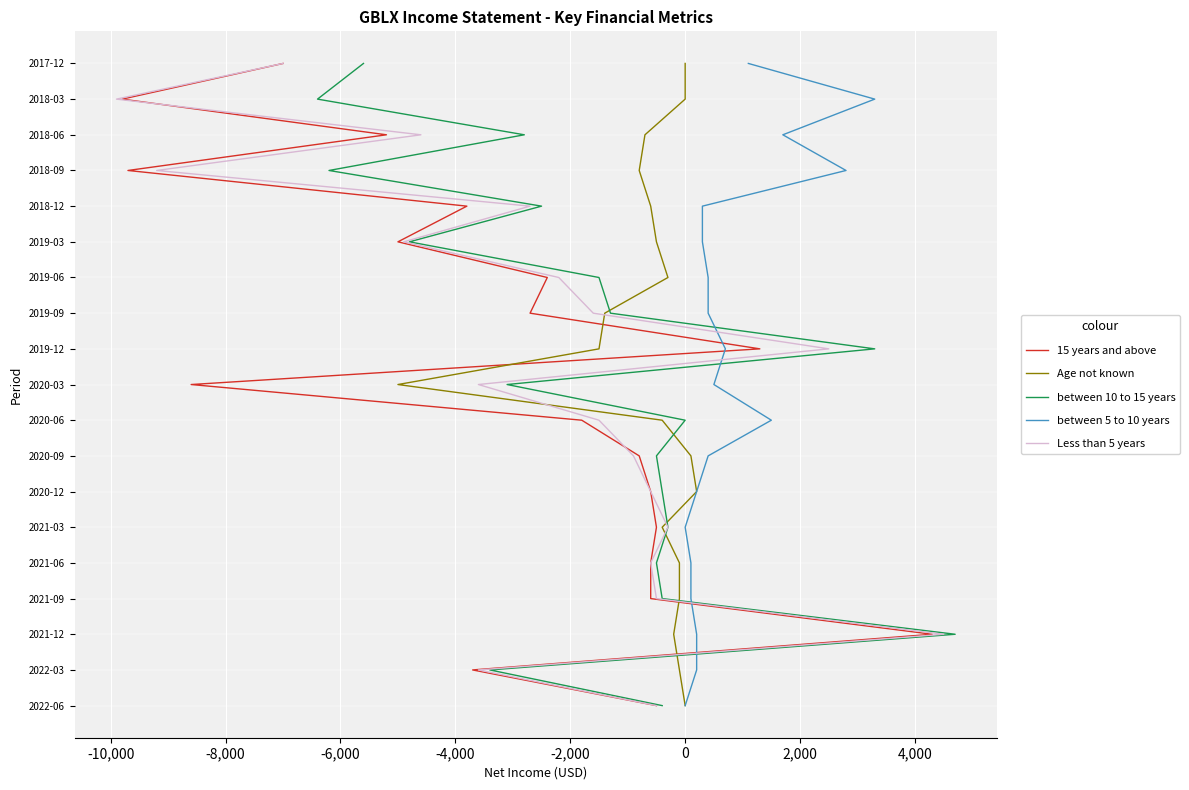

True or false: Age not known and between 5 to 10 years intersect in this chart.

False